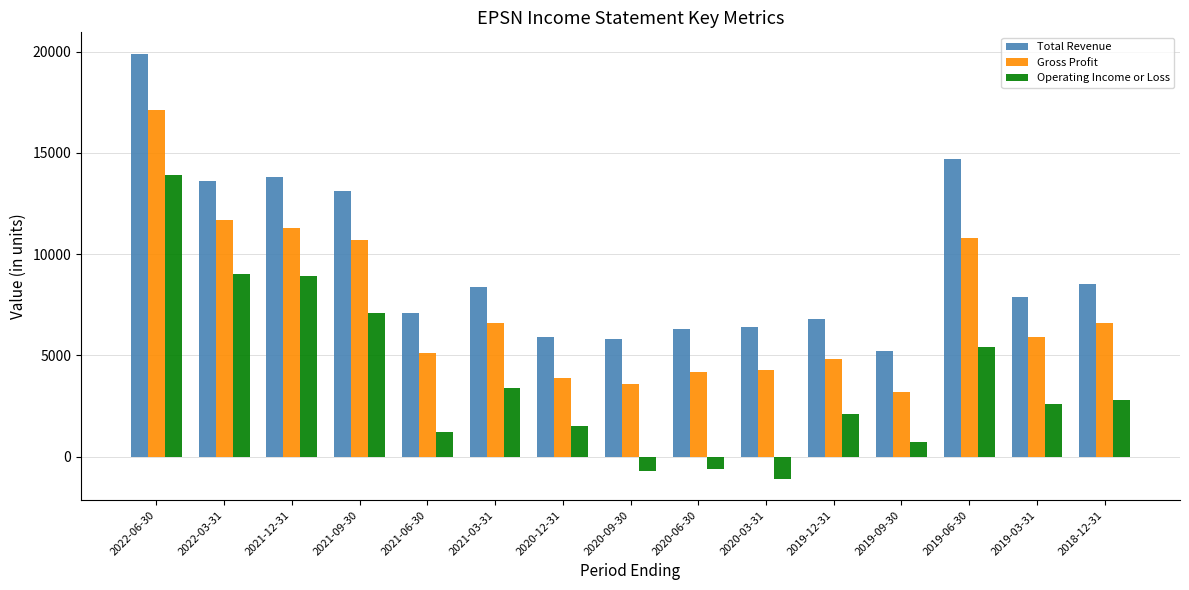

True or false: Operating Income or Loss has a value of 11822 at 2021-09-30.

False